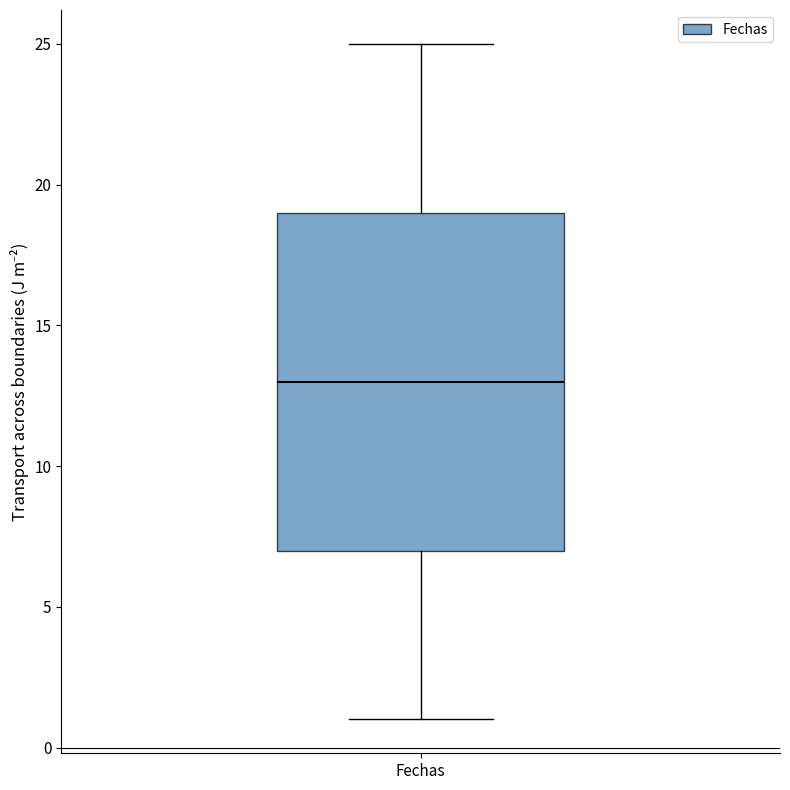

Read this box plot against the y-axis: the position of the median line, the range covered by the box, and the ends of both whiskers. The values are not printed on the chart, so give them approximately, as read against the axis.

median 13, box 7 to 19, whiskers 1 to 25